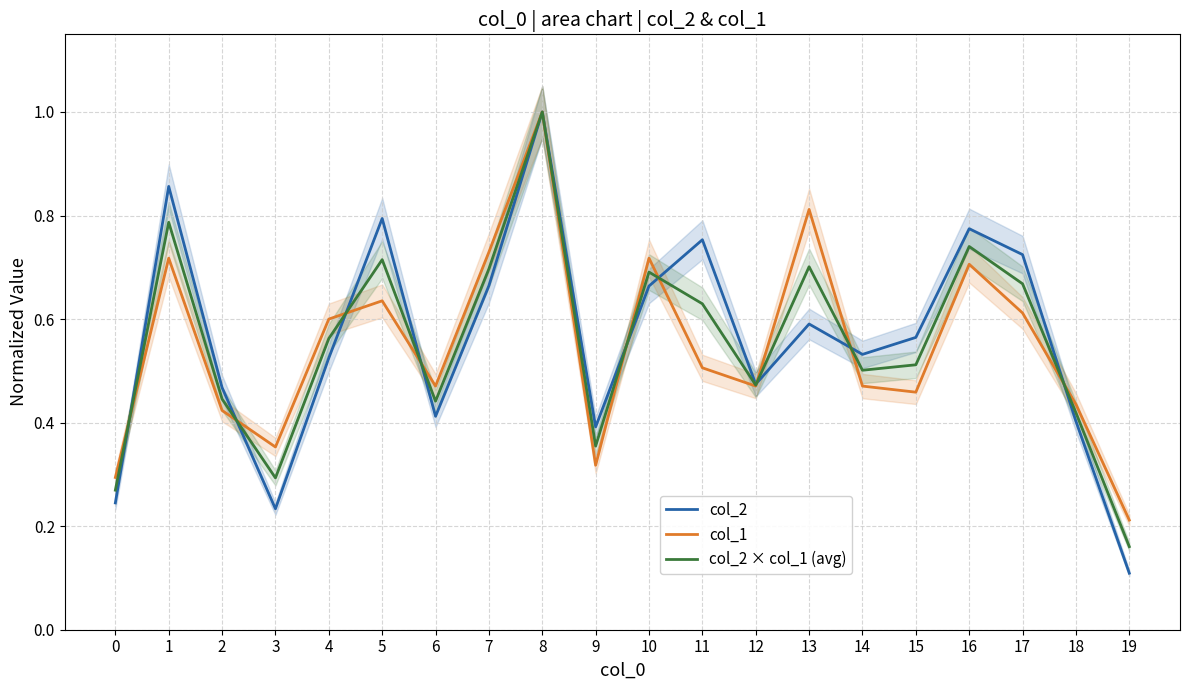

List the series in order of their overall mean, lowest first.

col_1, col_2 × col_1 (avg), col_2